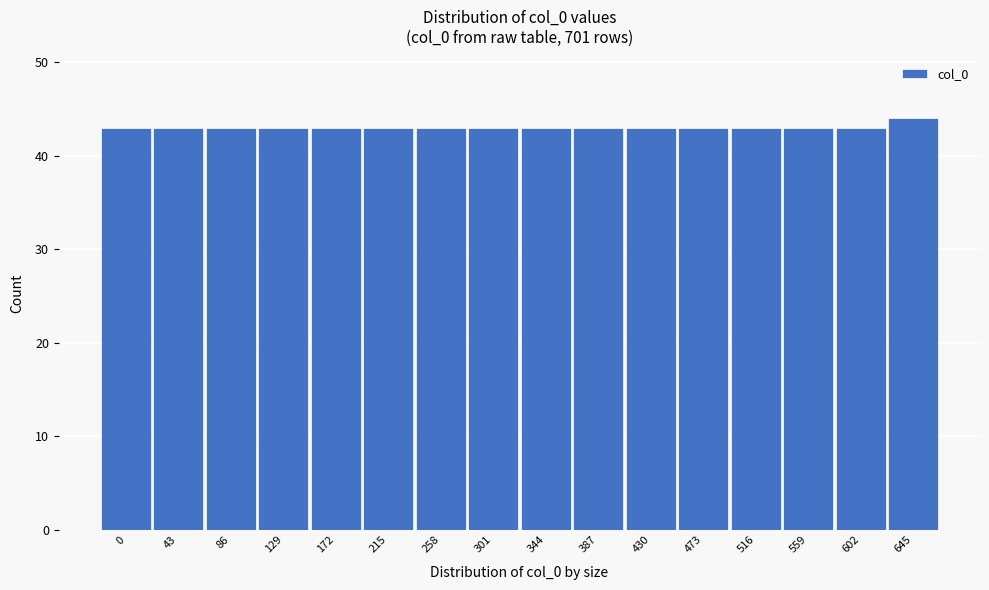

Reading right to left, what are all the values shown in this chart?

645=44	602=43	559=43	516=43	473=43	430=43	387=43	344=43	301=43	258=43	215=43	172=43	129=43	86=43	43=43	0=43